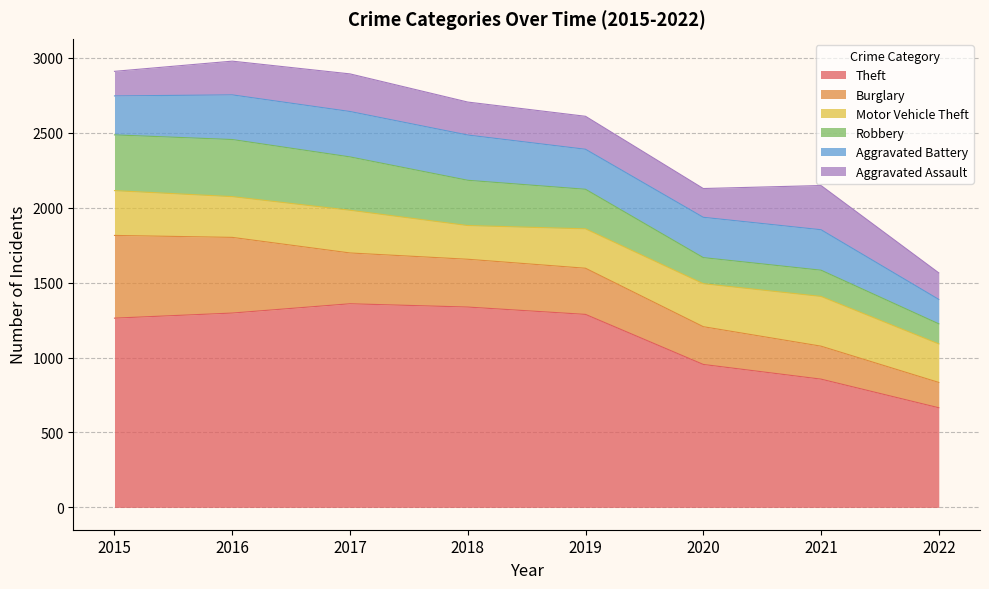

What are all the series names shown in the legend?

Theft, Burglary, Motor Vehicle Theft, Robbery, Aggravated Battery, Aggravated Assault